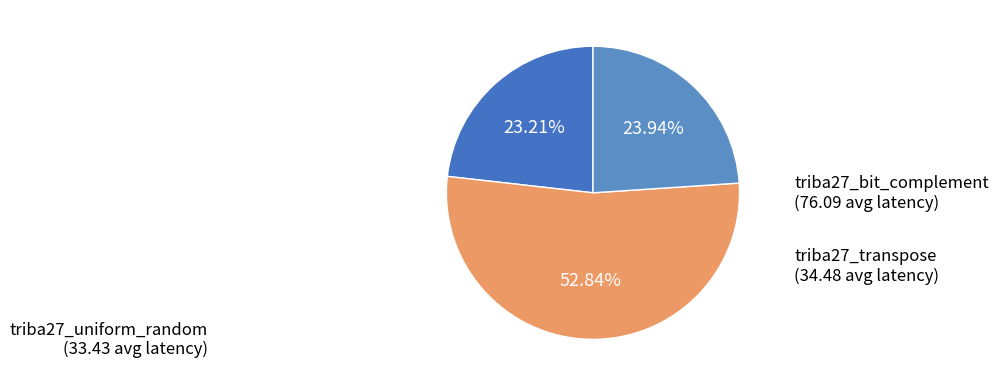

Which slice represents more than half of the pie?

triba27_bit_complement